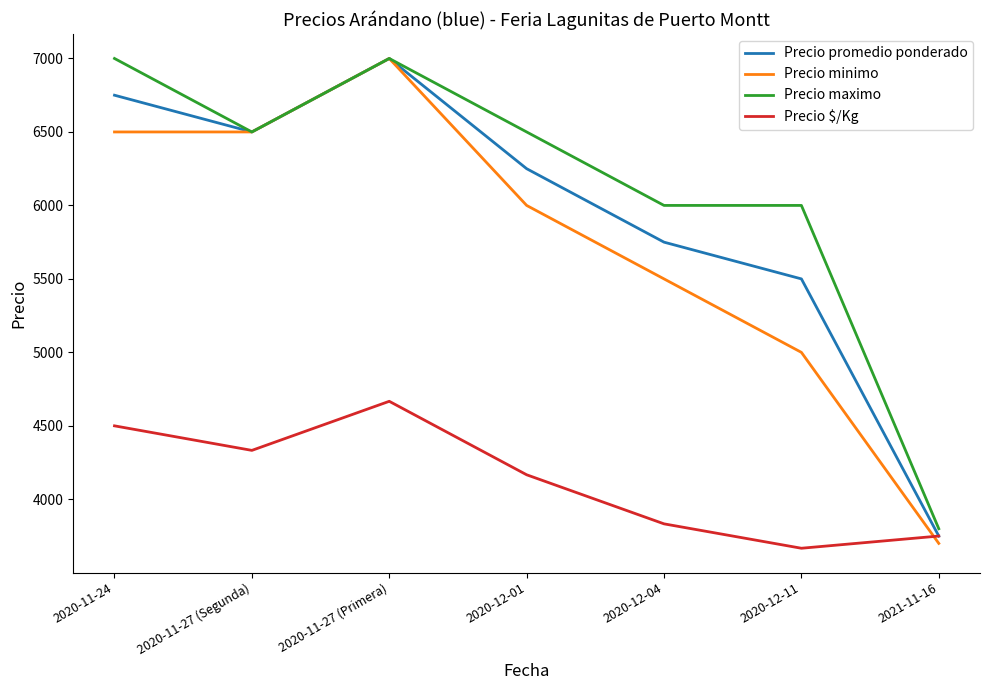

At 2020-12-01, list the series in order from largest to smallest.

Precio maximo, Precio promedio ponderado, Precio minimo, Precio $/Kg